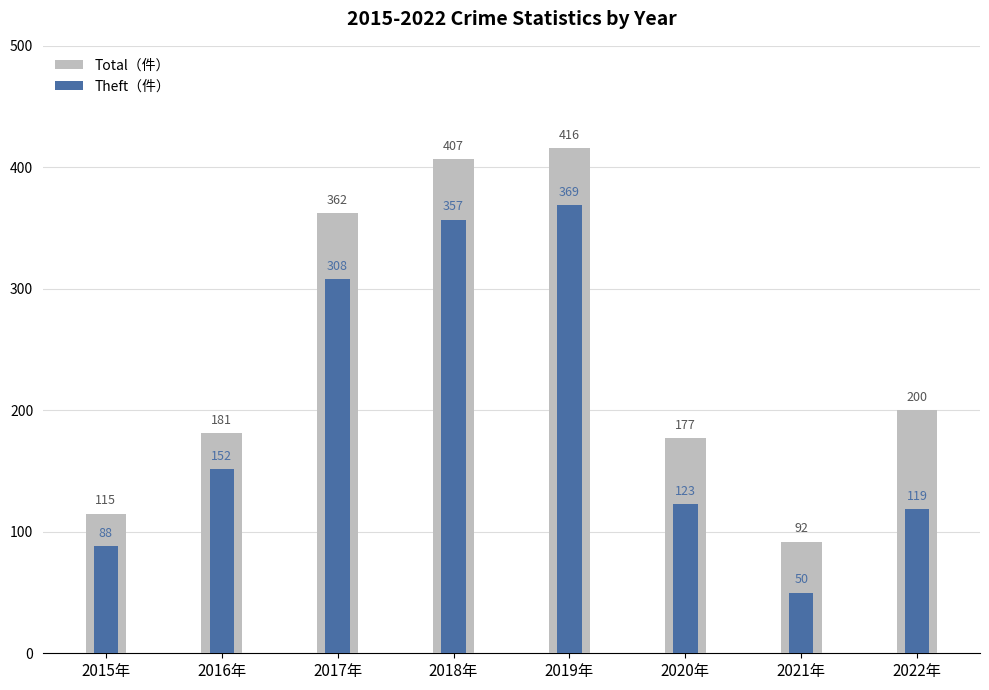

What is the minimum value shown in the chart?

50